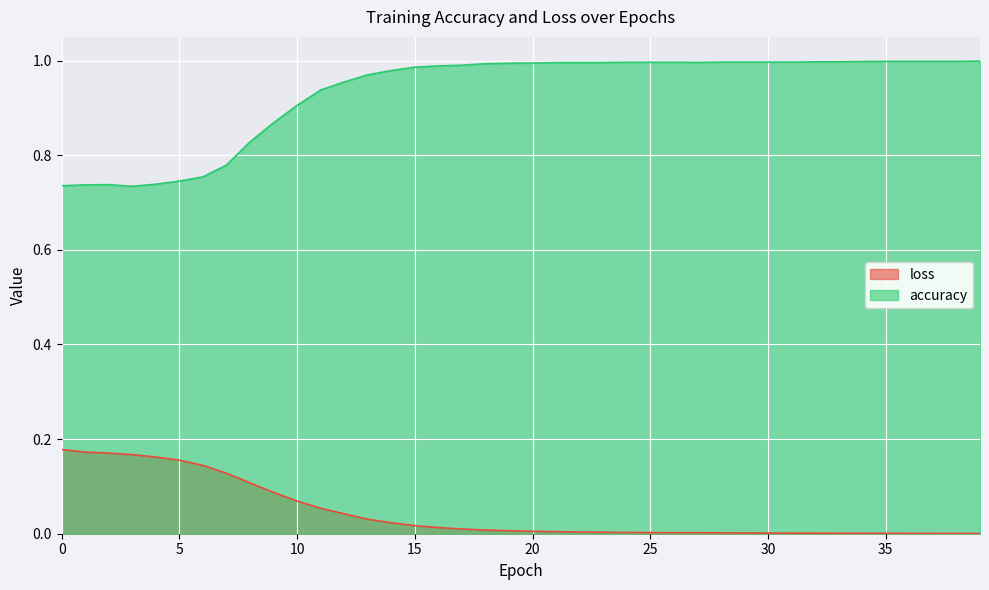

What is the value of the accuracy point at the 10th from the left?

0.9